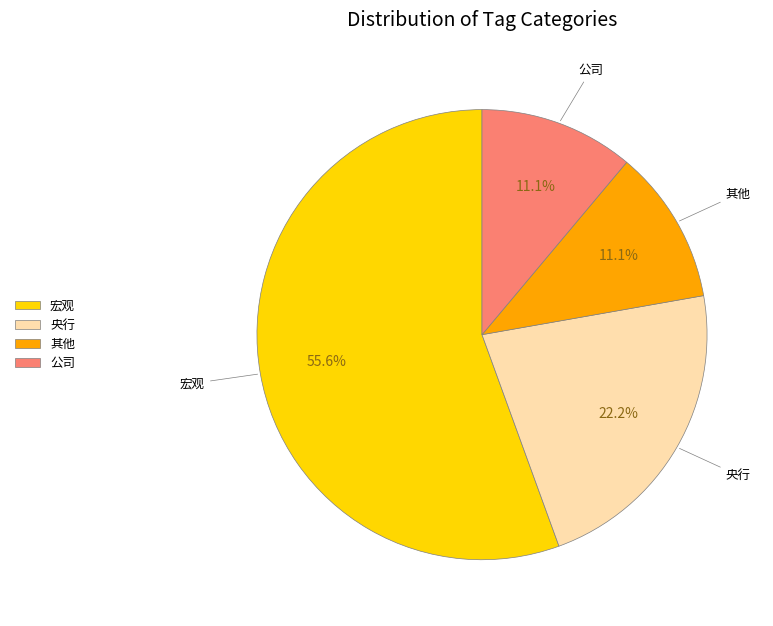

What is the largest slice in the pie chart?

宏观